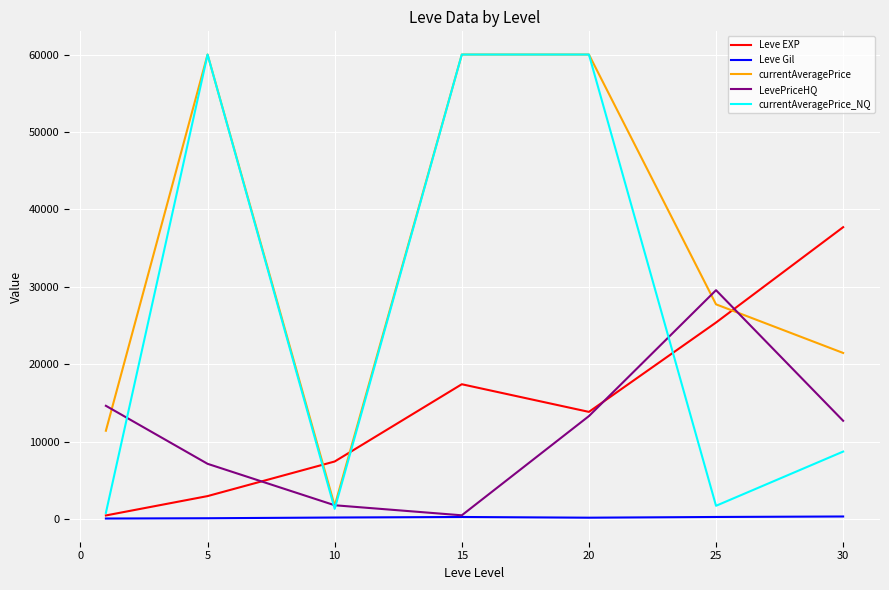

True or false: currentAveragePrice and Leve Gil intersect in this chart.

False